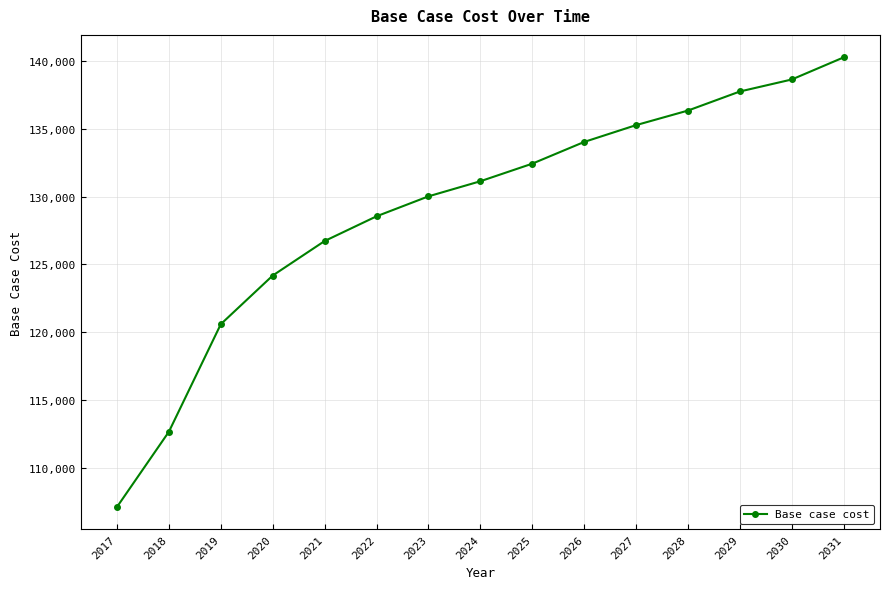

What is the difference between the values at 2029 and 2024?

6605.1